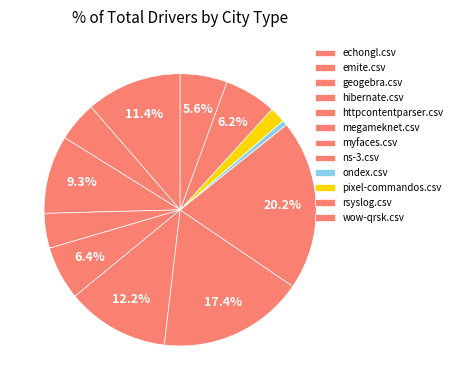

How much of the chart is everything except myfaces.csv?

82.6%